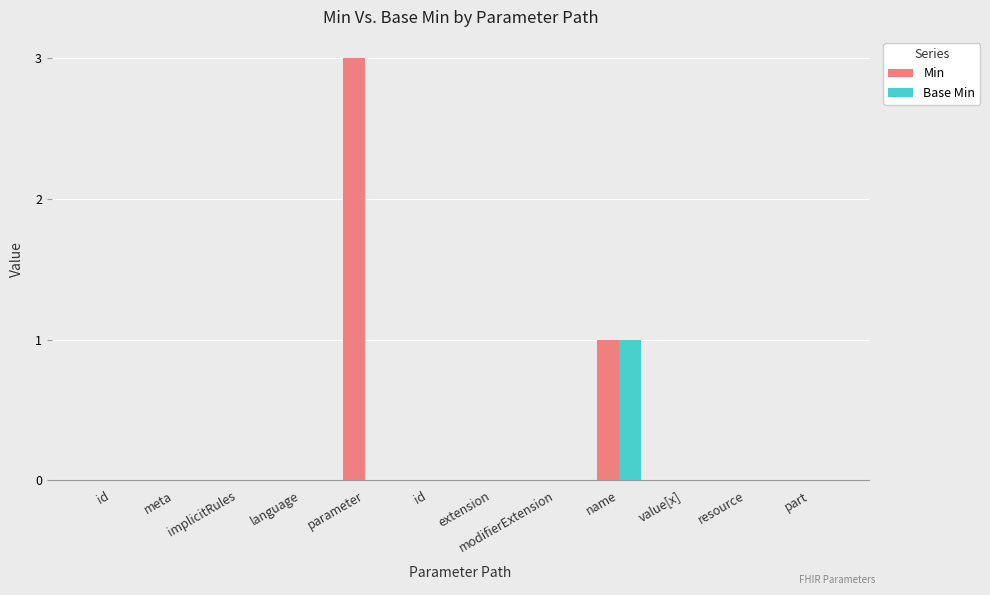

How many series are shown in this chart?

2